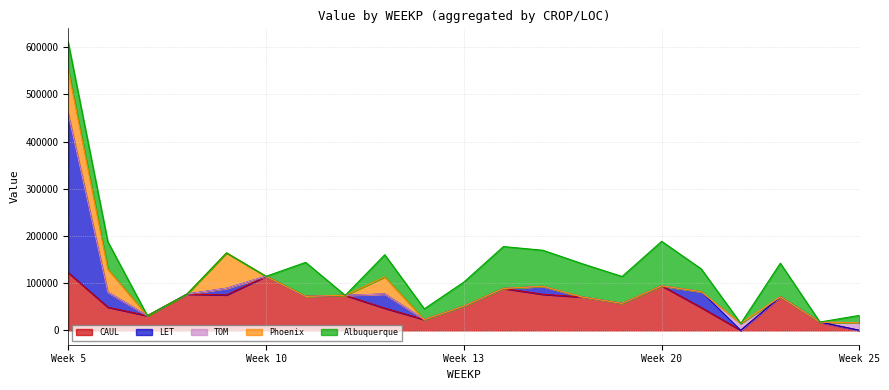

How many lines are shown in the chart?

5